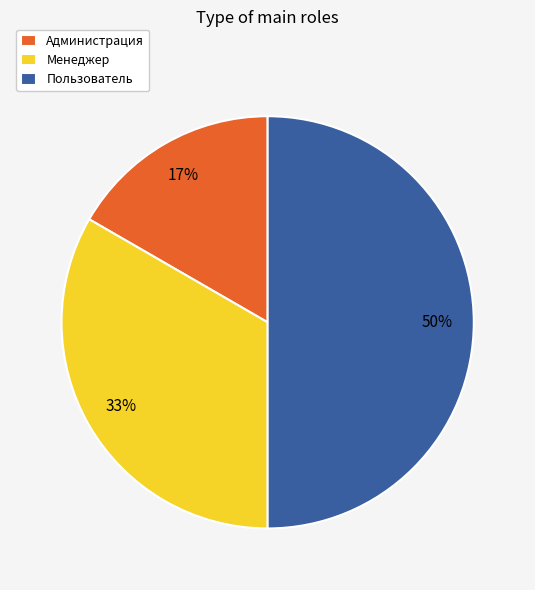

Count the number of slices in the pie.

3